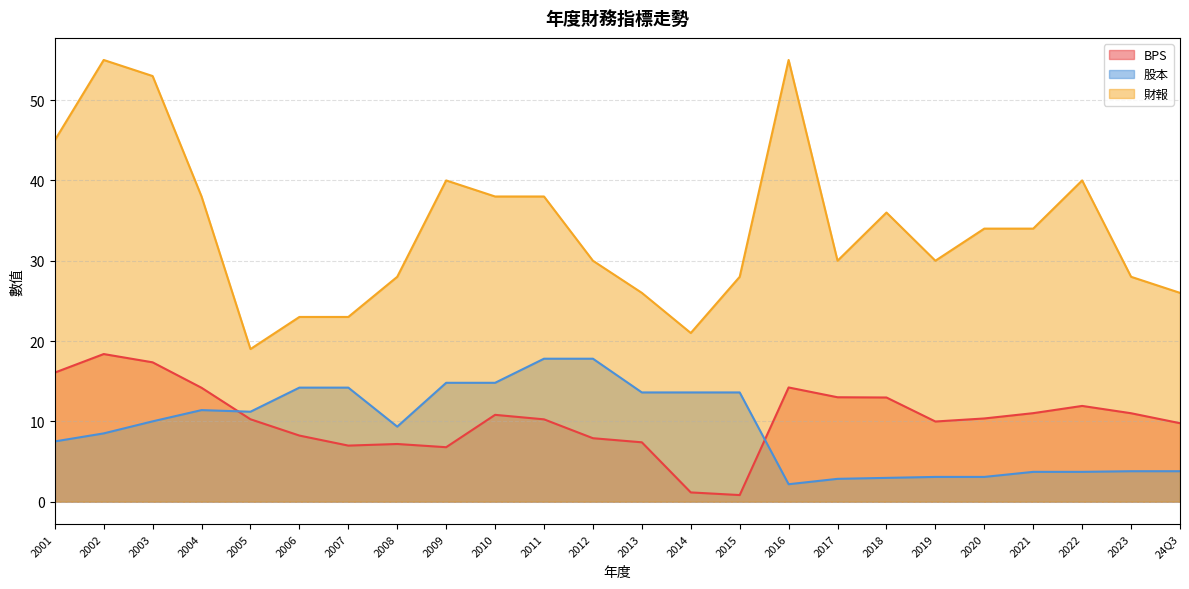

True or false: 財報 and 股本 cross at least once.

False